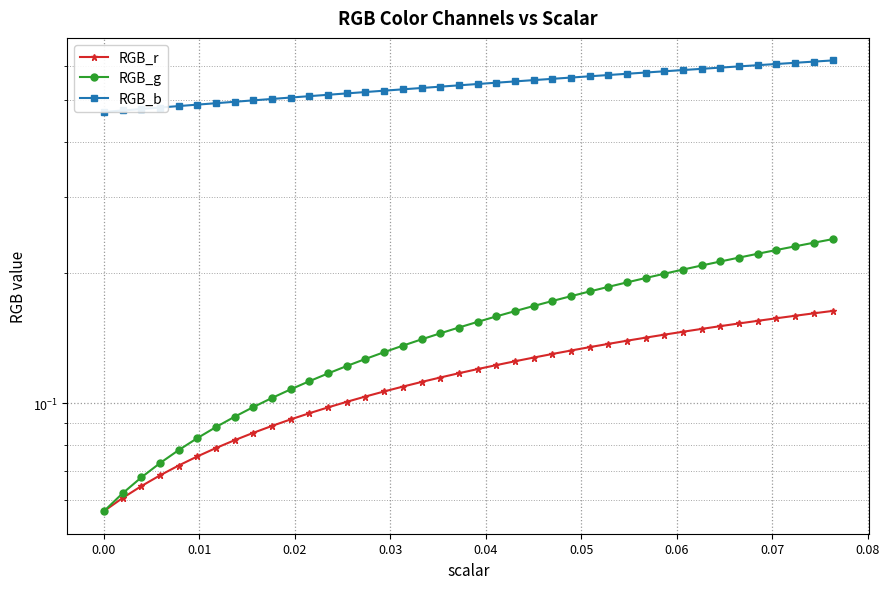

What is the maximum value for RGB_b?

0.6